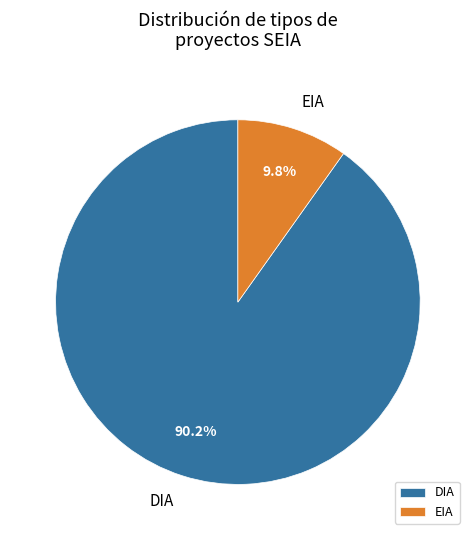

To the nearest percent, what portion does DIA represent?

90%